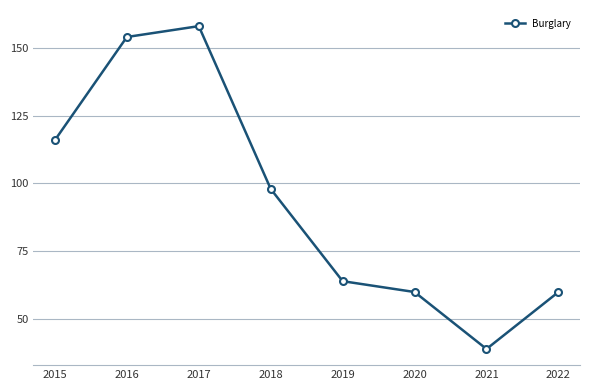

True or false: there are more than 2 points higher than both neighbors.

False